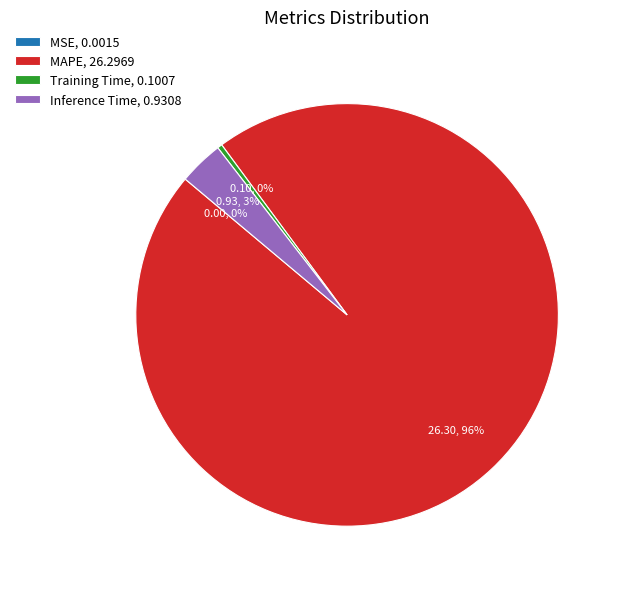

Between Inference Time, 0.9308 and Training Time, 0.1007, which is larger?

Inference Time, 0.9308